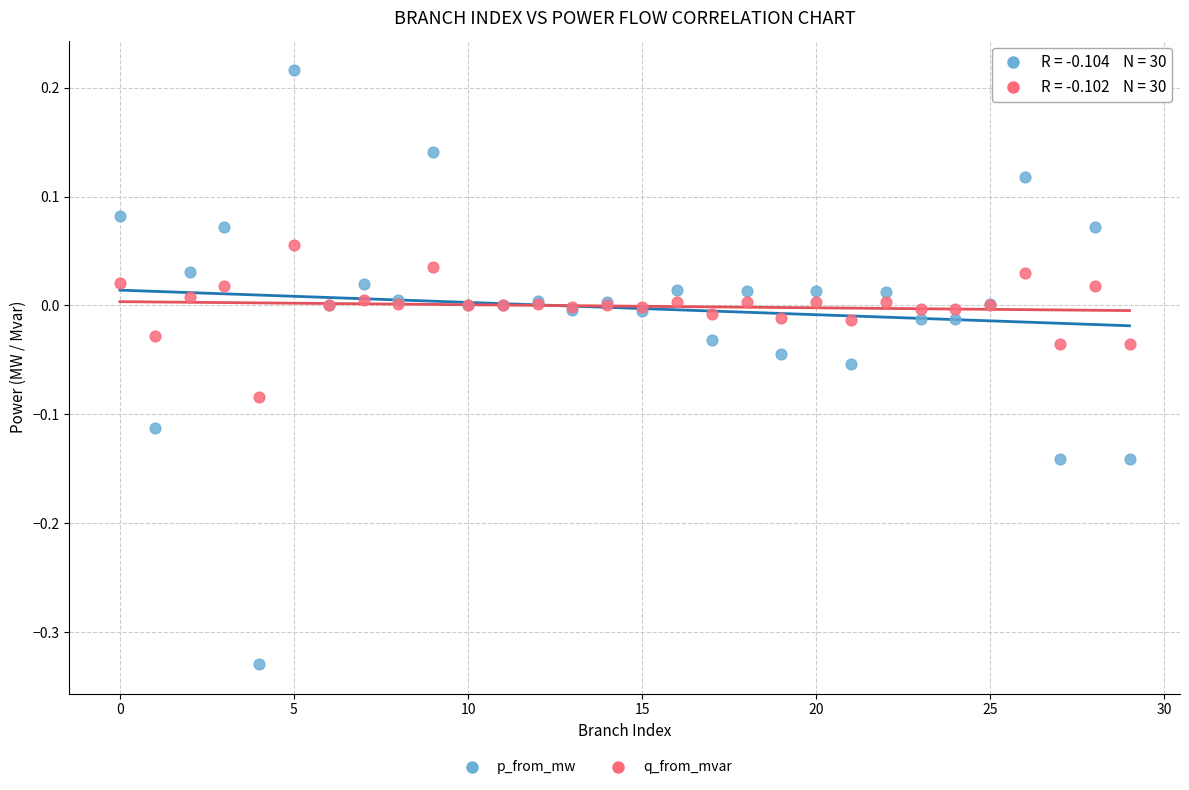

Which series contains the highest Y value?

p_from_mw